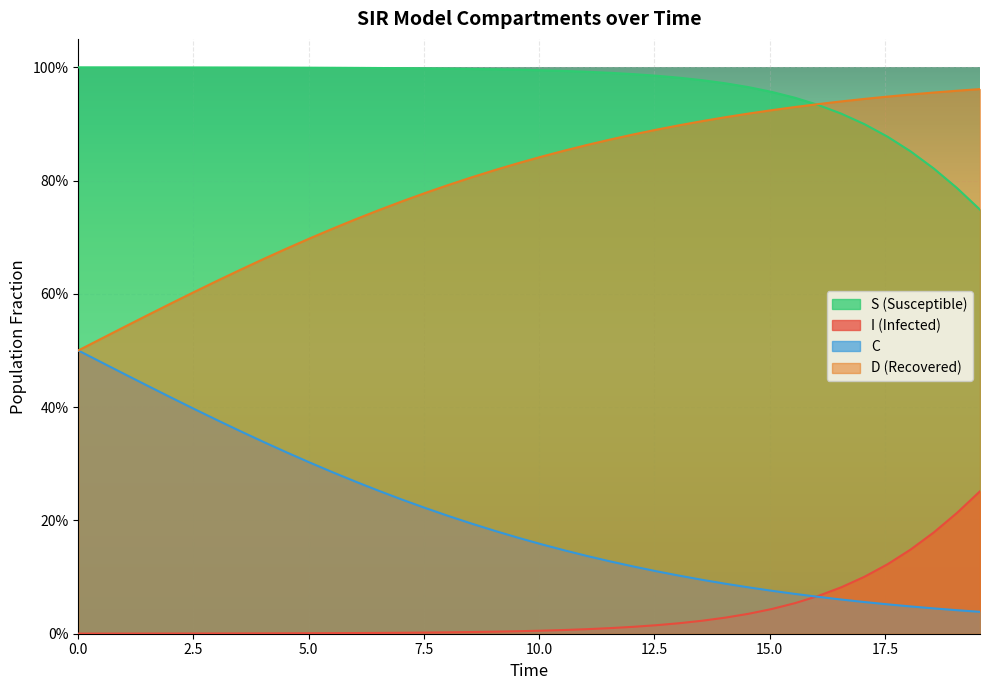

Does the chart display data point markers on the line(s)?

No